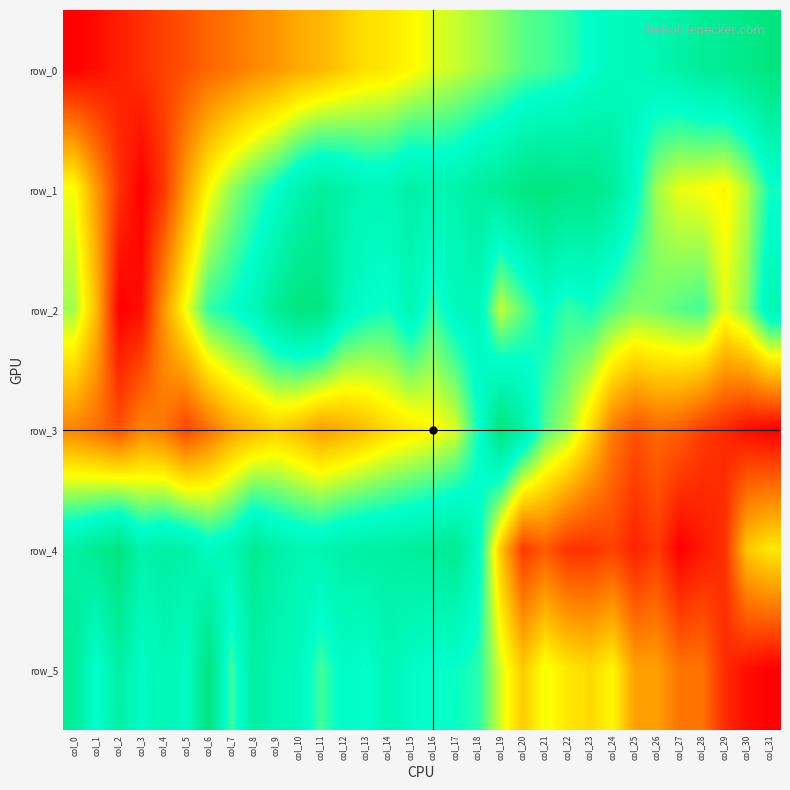

Reading left to right, what are all the values shown in this chart?

row_0: col_0=0.0	col_1=0.0	col_2=0.1	col_3=0.1	col_4=0.1	col_5=0.2	col_6=0.2	col_7=0.2	col_8=0.3	col_9=0.3	col_10=0.3	col_11=0.4	col_12=0.4	col_13=0.4	col_14=0.5	col_15=0.5	col_16=0.5	col_17=0.6	col_18=0.6	col_19=0.6	col_20=0.7	col_21=0.7	col_22=0.7	col_23=0.8	col_24=0.8	col_25=0.8	col_26=0.8	col_27=0.9	col_28=0.9	col_29=0.9	col_30=1.0	col_31=1.0
row_1: col_0=0.5	col_1=0.3	col_2=0.1	col_3=0.0	col_4=0.1	col_5=0.3	col_6=0.5	col_7=0.6	col_8=0.7	col_9=0.8	col_10=0.8	col_11=0.9	col_12=0.9	col_13=0.8	col_14=0.8	col_15=0.9	col_16=0.8	col_17=0.8	col_18=0.9	col_19=0.9	col_20=1.0	col_21=1.0	col_22=1.0	col_23=1.0	col_24=0.9	col_25=0.8	col_26=0.6	col_27=0.5	col_28=0.5	col_29=0.5	col_30=0.6	col_31=0.7
row_2: col_0=0.6	col_1=0.4	col_2=0.0	col_3=0.0	col_4=0.3	col_5=0.5	col_6=0.7	col_7=0.7	col_8=0.8	col_9=0.9	col_10=1.0	col_11=1.0	col_12=0.8	col_13=0.8	col_14=0.7	col_15=0.8	col_16=0.7	col_17=0.8	col_18=0.8	col_19=0.6	col_20=0.7	col_21=0.8	col_22=0.7	col_23=0.7	col_24=0.7	col_25=0.6	col_26=0.6	col_27=0.7	col_28=0.7	col_29=0.5	col_30=0.6	col_31=0.8
row_3: col_0=0.3	col_1=0.2	col_2=0.2	col_3=0.3	col_4=0.2	col_5=0.1	col_6=0.2	col_7=0.3	col_8=0.4	col_9=0.4	col_10=0.4	col_11=0.3	col_12=0.3	col_13=0.4	col_14=0.4	col_15=0.5	col_16=0.5	col_17=0.5	col_18=0.7	col_19=1.0	col_20=0.9	col_21=0.7	col_22=0.6	col_23=0.4	col_24=0.2	col_25=0.2	col_26=0.2	col_27=0.2	col_28=0.1	col_29=0.1	col_30=0.0	col_31=0.0
row_4: col_0=0.9	col_1=0.9	col_2=1.0	col_3=0.9	col_4=0.9	col_5=0.9	col_6=0.8	col_7=0.8	col_8=0.9	col_9=0.9	col_10=0.8	col_11=0.8	col_12=0.9	col_13=0.9	col_14=0.9	col_15=0.9	col_16=0.9	col_17=0.9	col_18=0.8	col_19=0.4	col_20=0.1	col_21=0.2	col_22=0.1	col_23=0.1	col_24=0.1	col_25=0.1	col_26=0.1	col_27=0.0	col_28=0.0	col_29=0.1	col_30=0.4	col_31=0.5
row_5: col_0=0.9	col_1=0.7	col_2=0.9	col_3=0.8	col_4=0.8	col_5=0.8	col_6=1.0	col_7=0.7	col_8=0.9	col_9=0.8	col_10=0.8	col_11=0.7	col_12=0.8	col_13=0.7	col_14=0.8	col_15=0.8	col_16=0.7	col_17=0.7	col_18=0.7	col_19=0.5	col_20=0.4	col_21=0.5	col_22=0.5	col_23=0.4	col_24=0.5	col_25=0.3	col_26=0.3	col_27=0.2	col_28=0.2	col_29=0.1	col_30=0.0	col_31=0.0